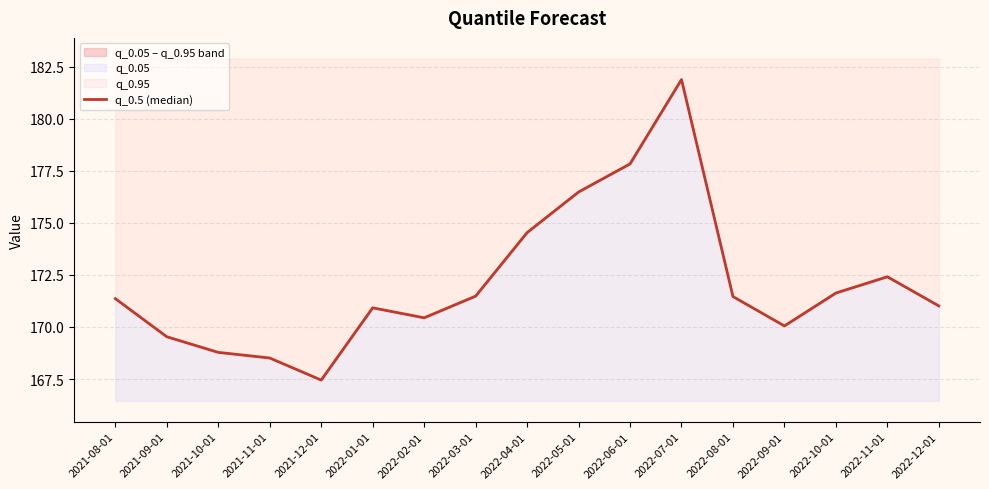

Is this an area chart (filled region under the line)?

No